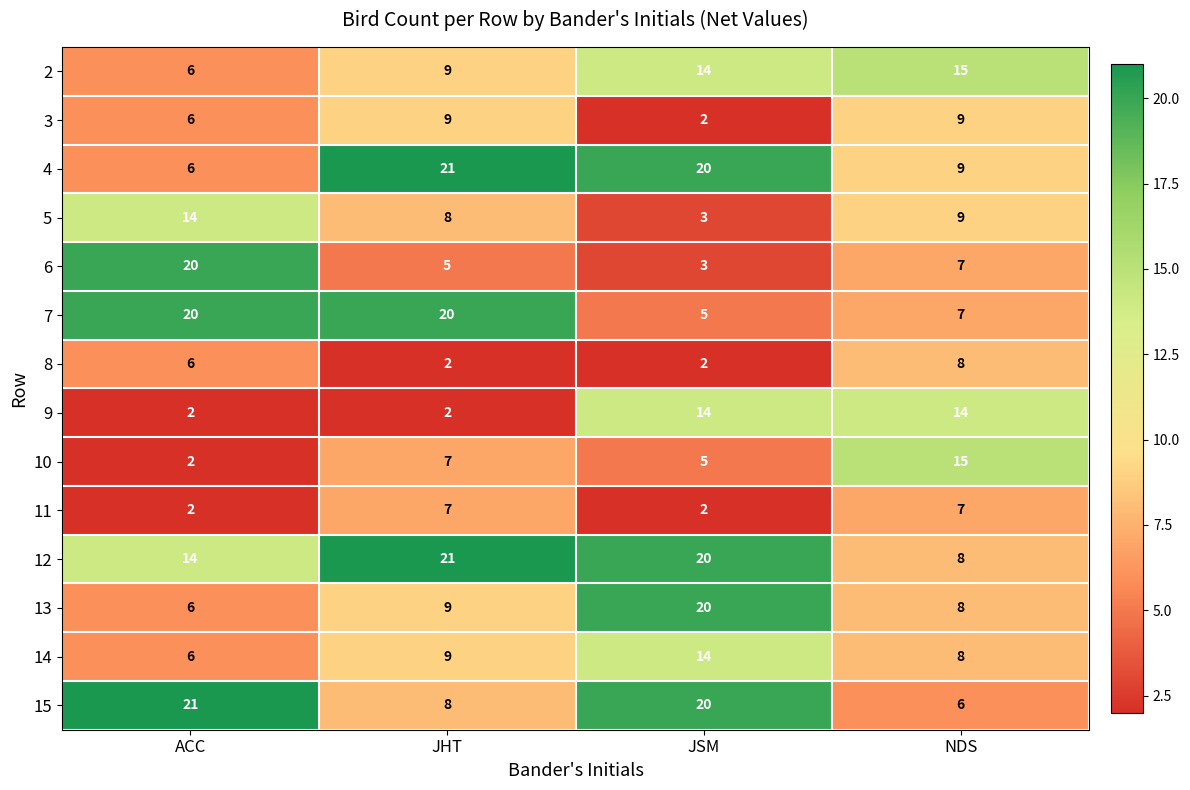

Where is 13 nearest to the value 13?

JHT